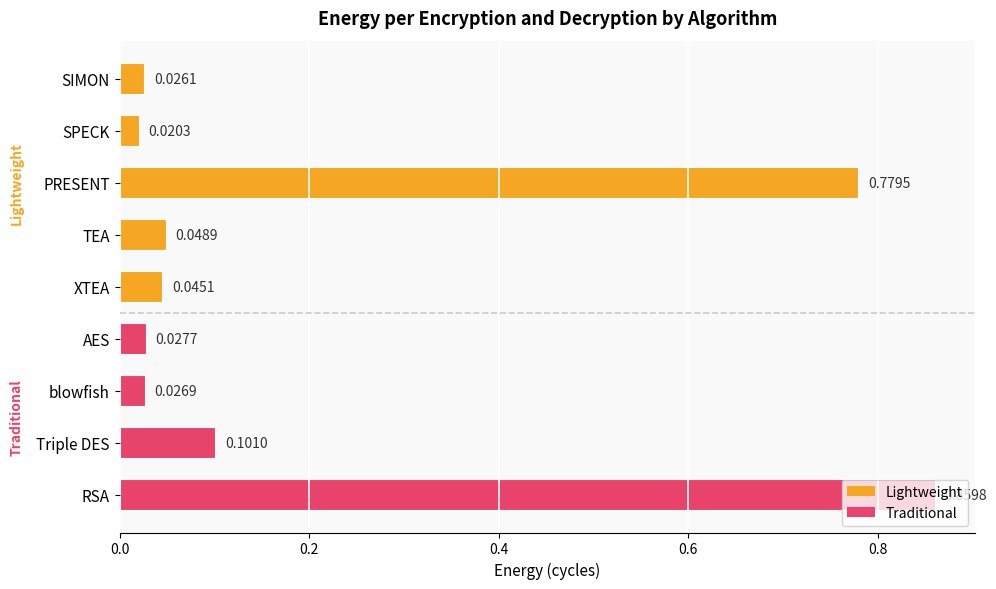

Where is the data nearest to the value 0?

SPECK